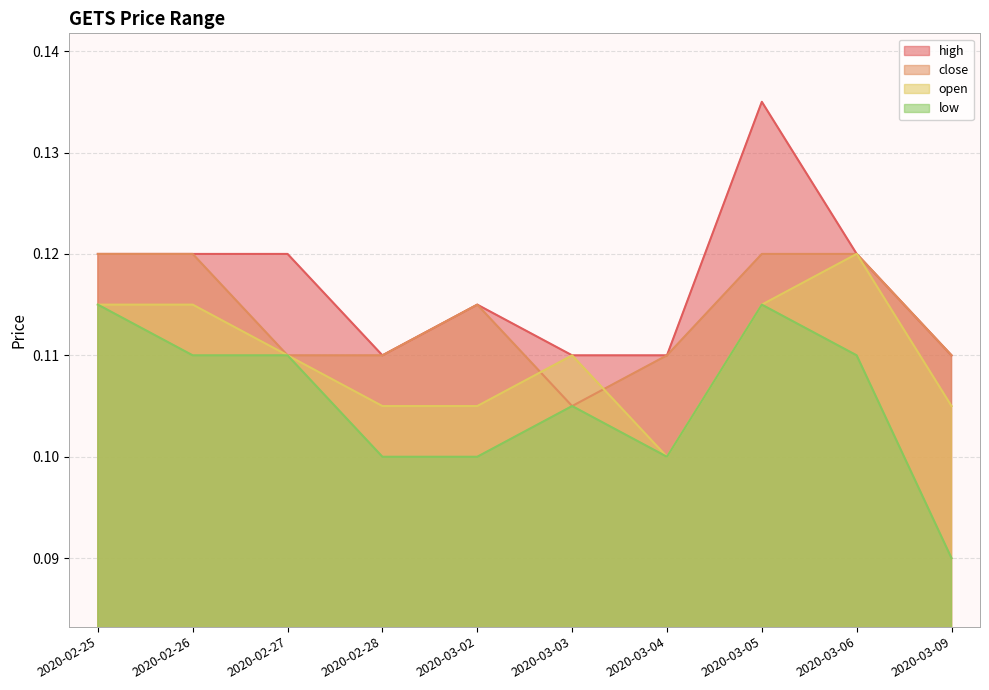

At how many categories does at least one series exceed 0?

10